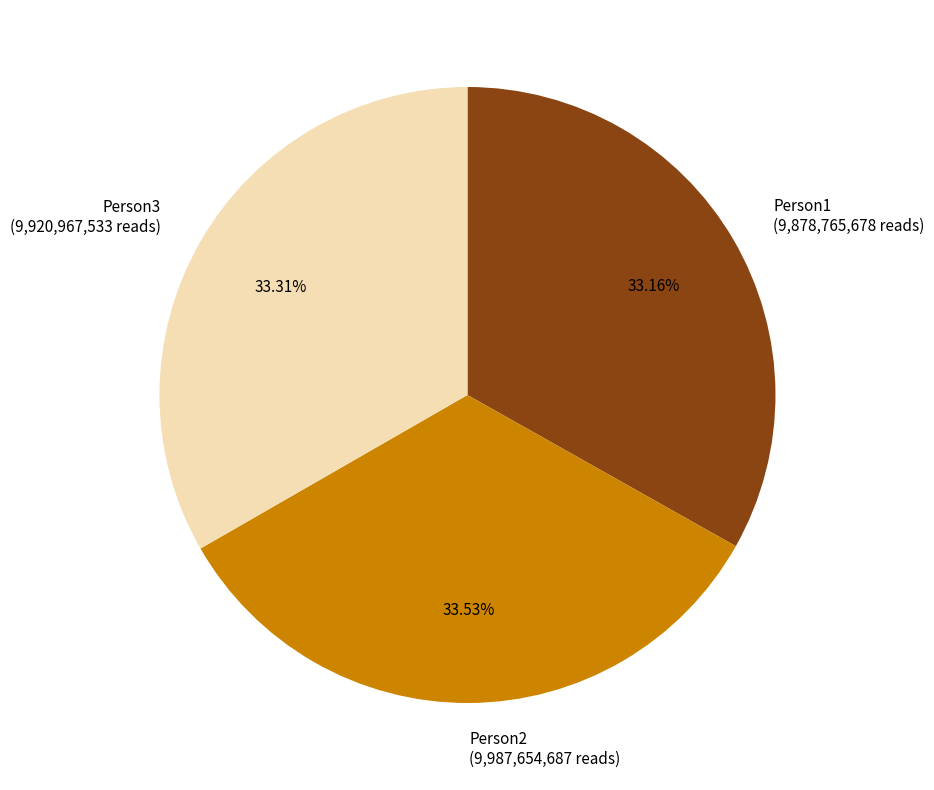

True or false: Person2 accounts for 34% of the total.

True